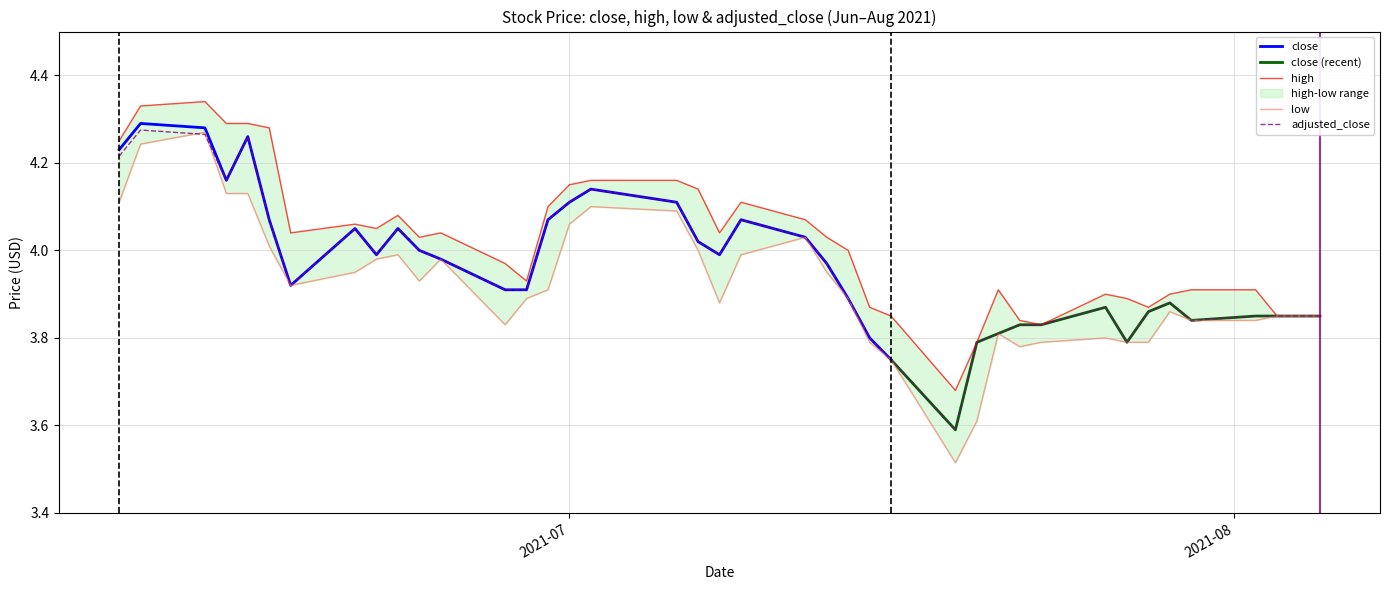

What is the difference between the second highest and second lowest values in the close series?

0.5